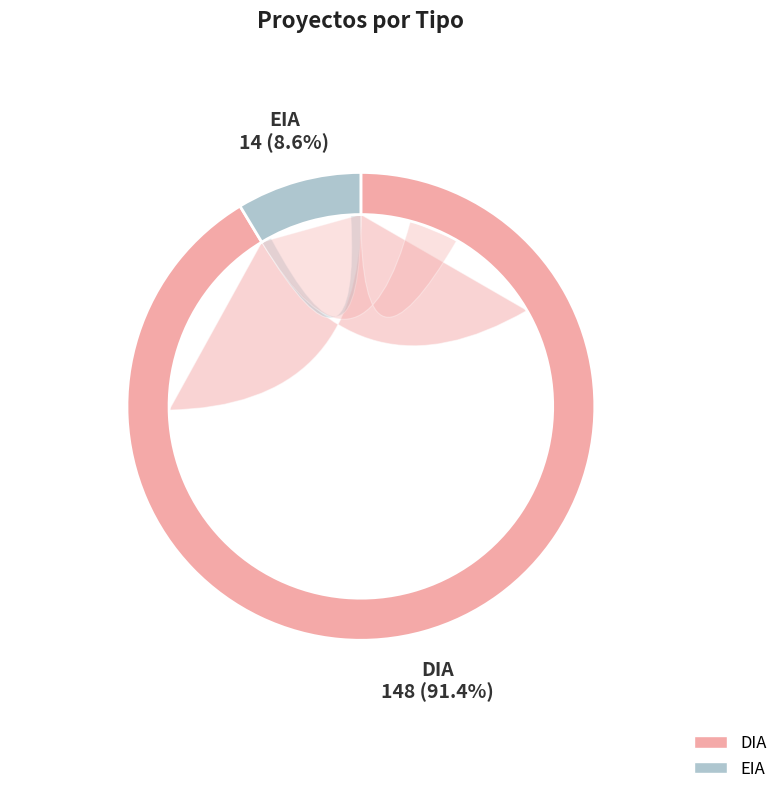

What is the smallest slice in the pie chart?

EIA